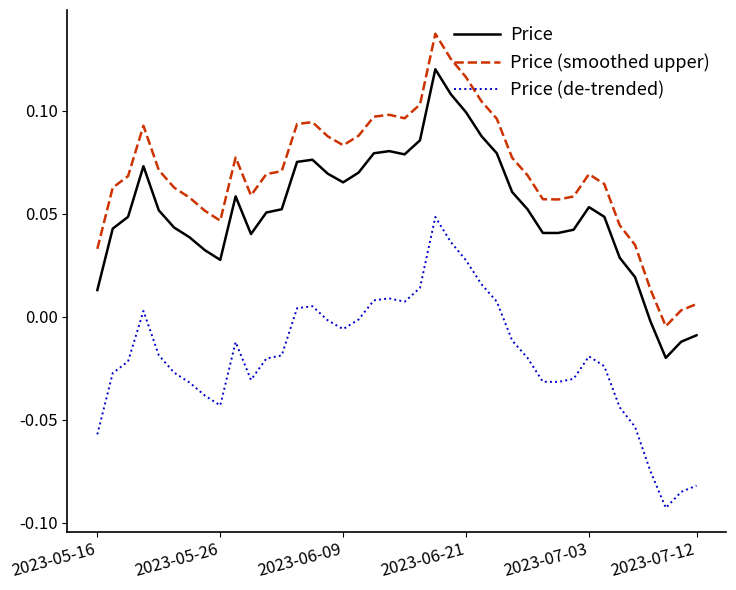

Which series has the largest total across all categories?

Price (smoothed upper)